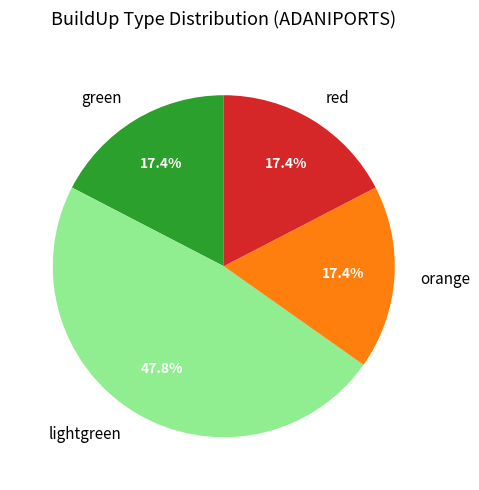

The red slice represents 28% of the pie. True or false?

False